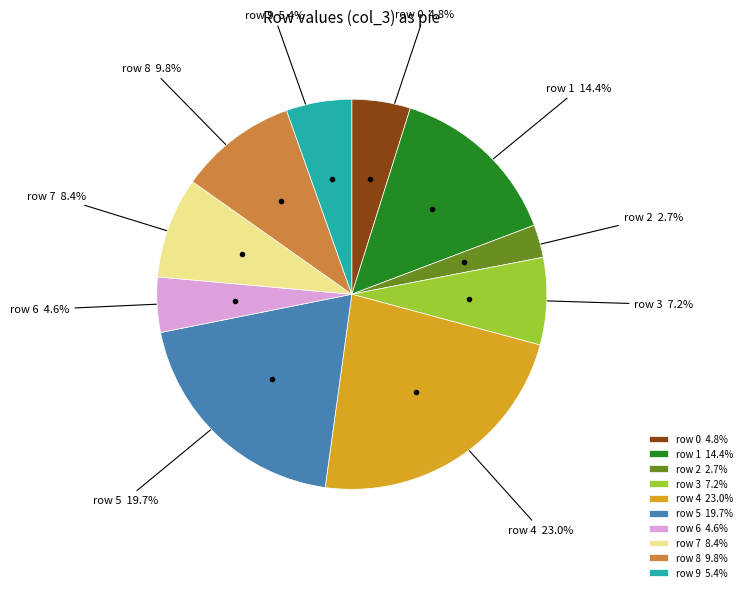

Do row 7 8.4% and row 9 5.4% together represent more than half of the pie?

No